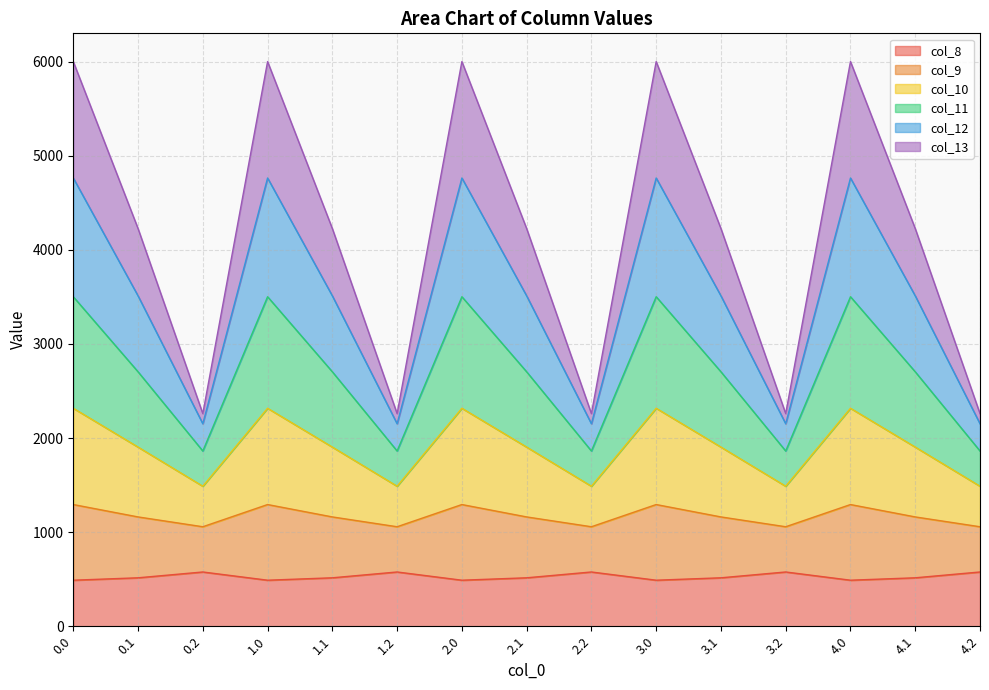

What is the minimum value for col_8?

489.3